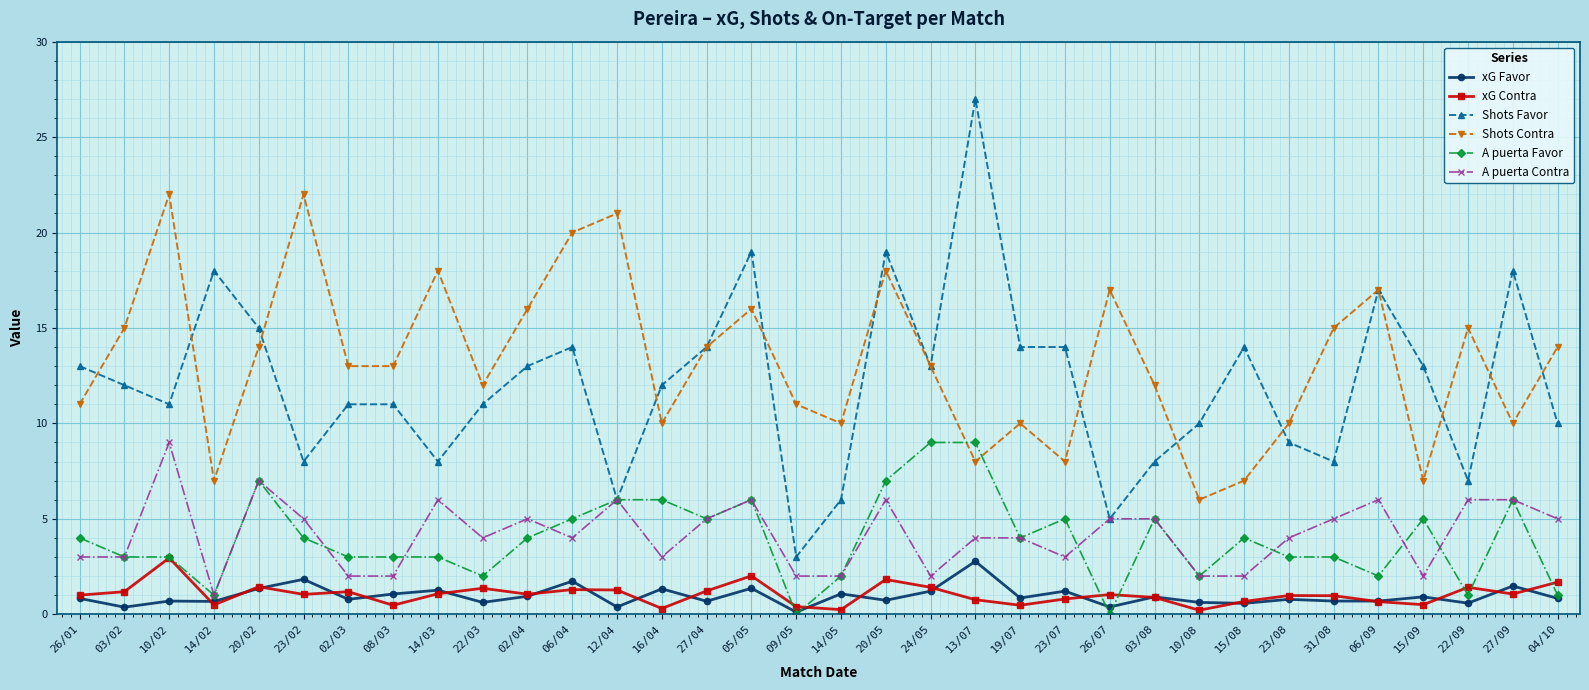

True or false: Shots Favor has a value of 23.5 at 06/09.

False